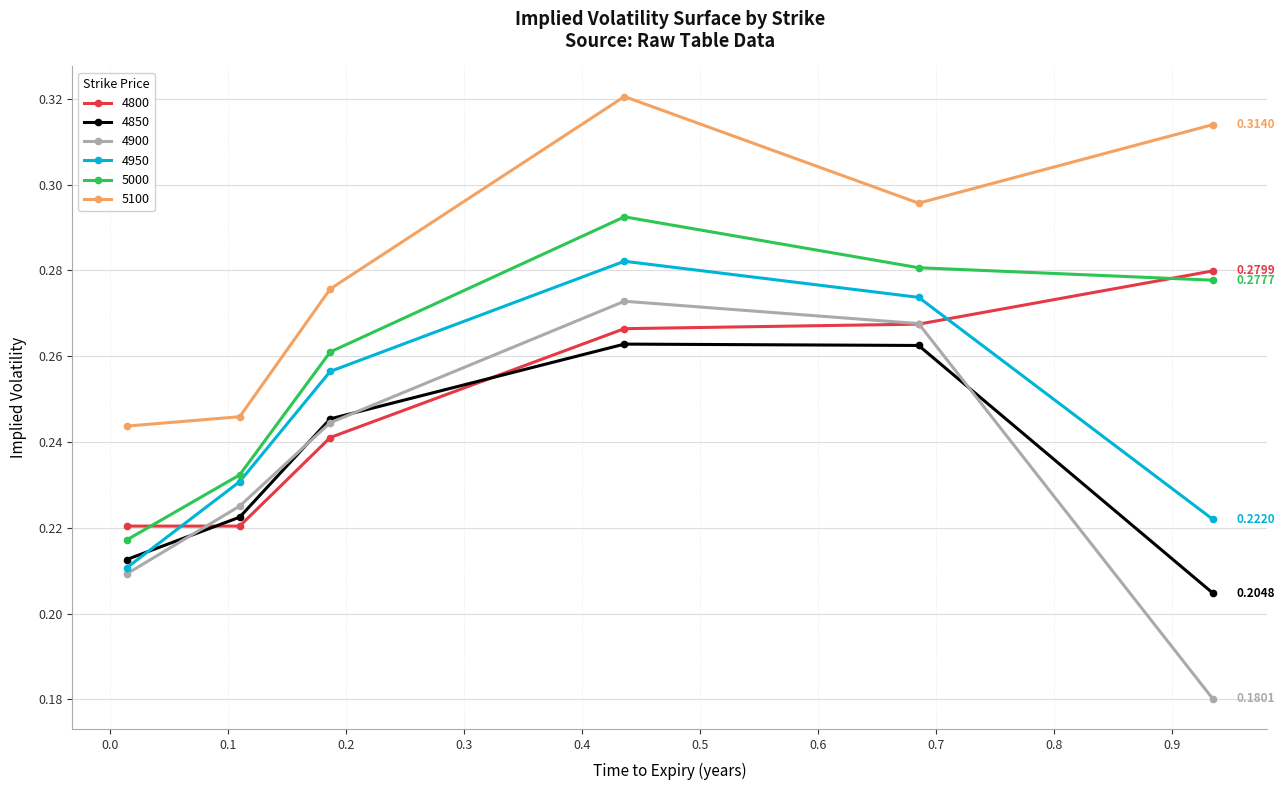

What is the difference between the maximum and second lowest values in the 4900 series?

0.1